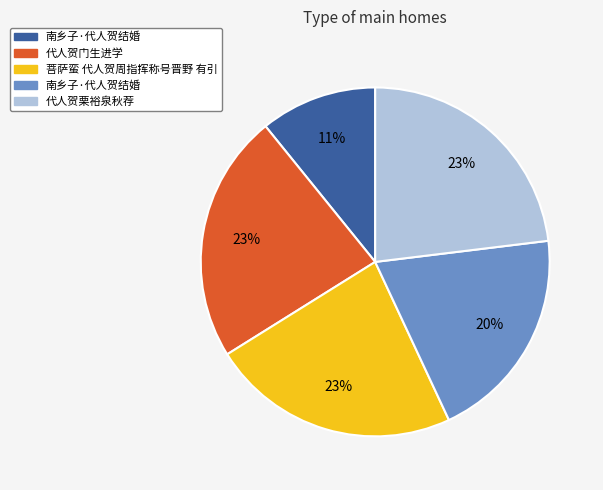

To the nearest percent, what is the difference between the largest and smallest slice percentages?

12%